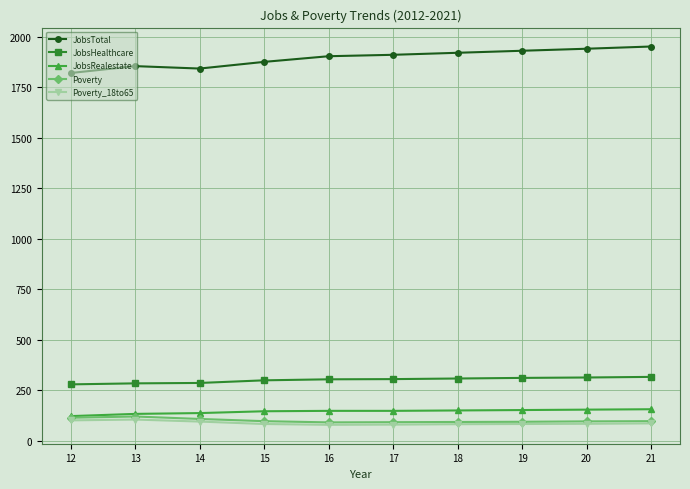

True or false: Poverty and JobsTotal cross at least once.

False